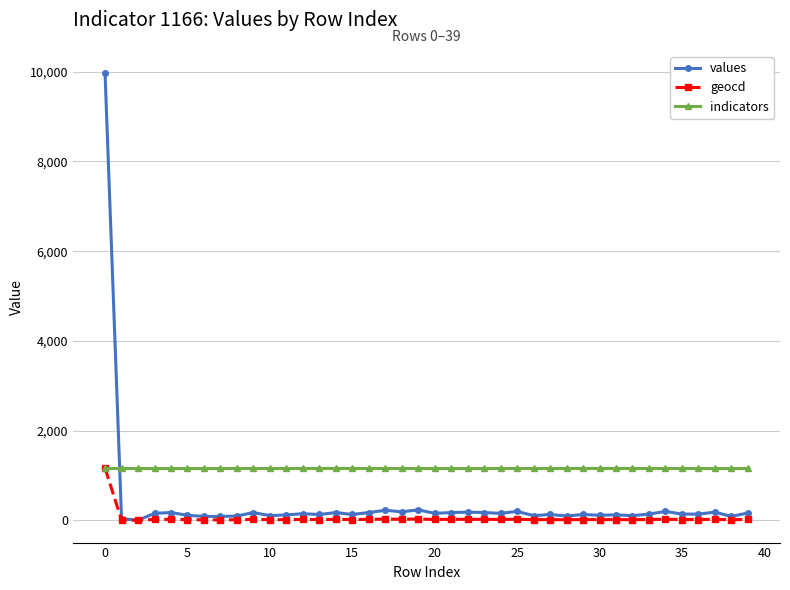

At how many categories does at least one series exceed 9427?

1